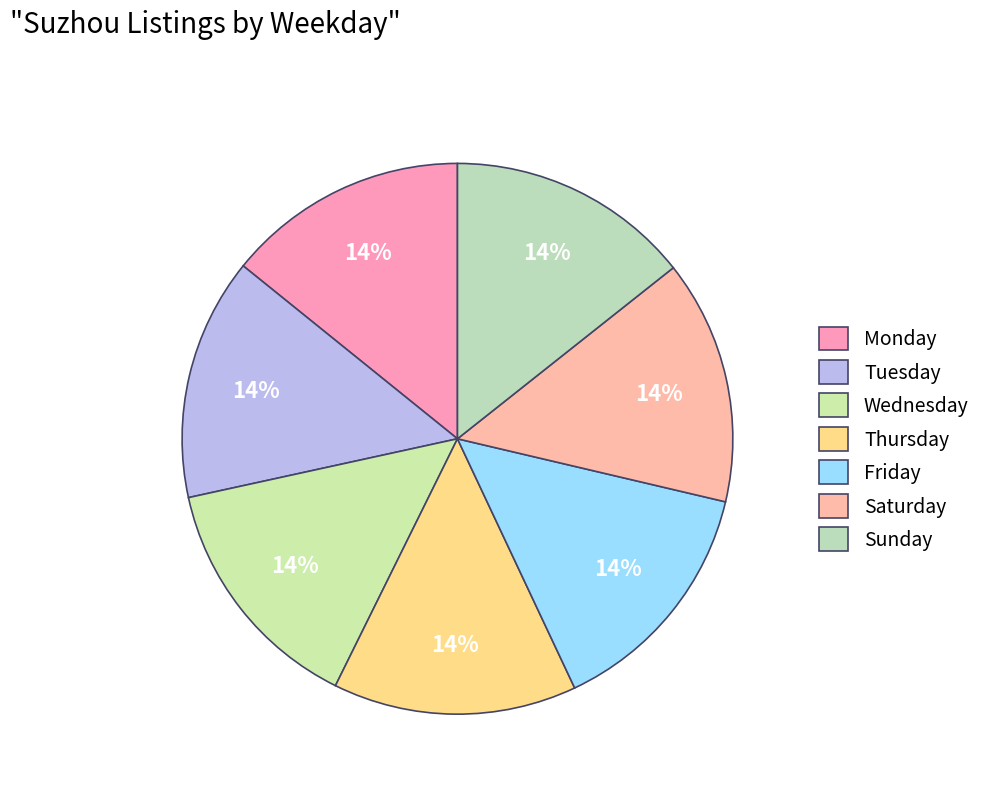

Approximately how many times larger is the value at Tuesday compared to Thursday?

1.0